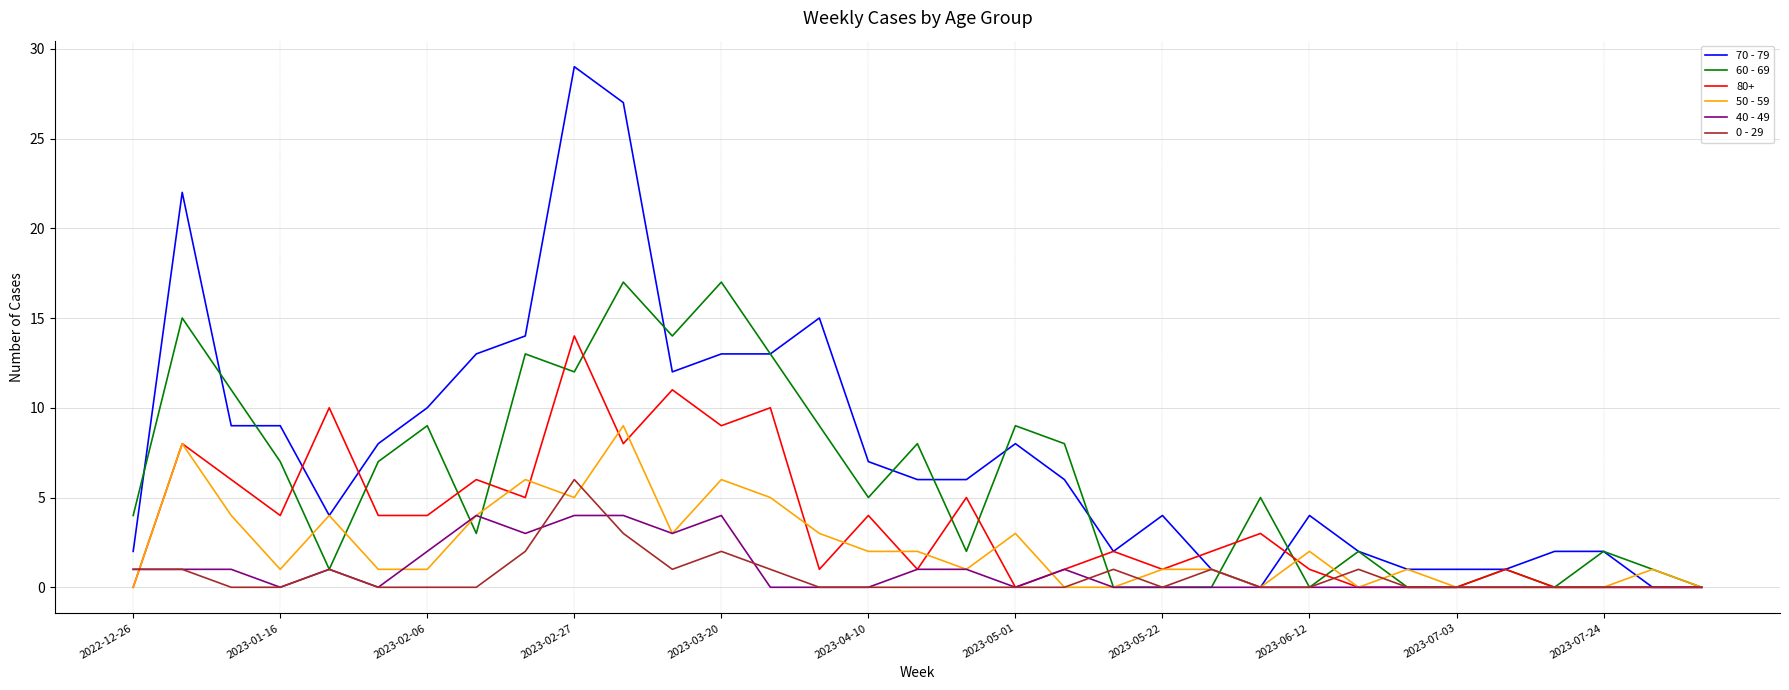

Which series has the largest range (max minus min)?

70 - 79